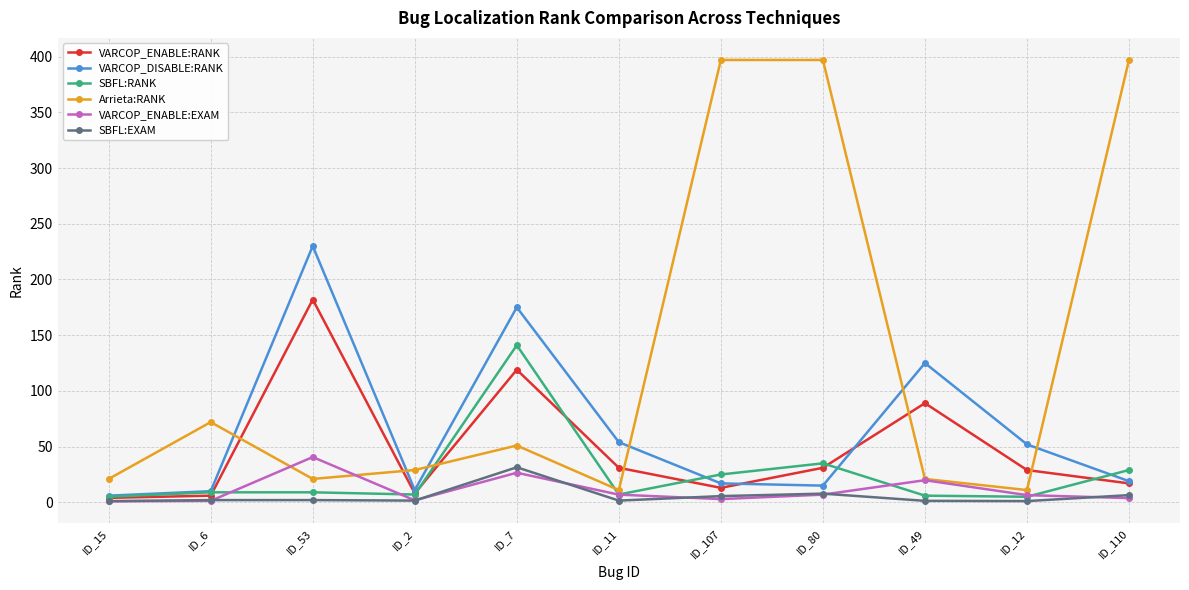

Which series has the widest spread of values?

Arrieta:RANK